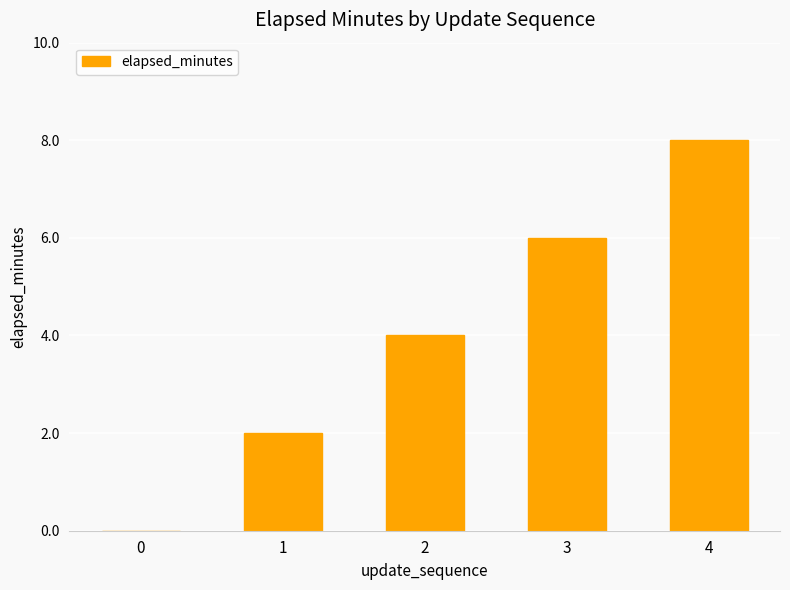

How many positive values are there?

4